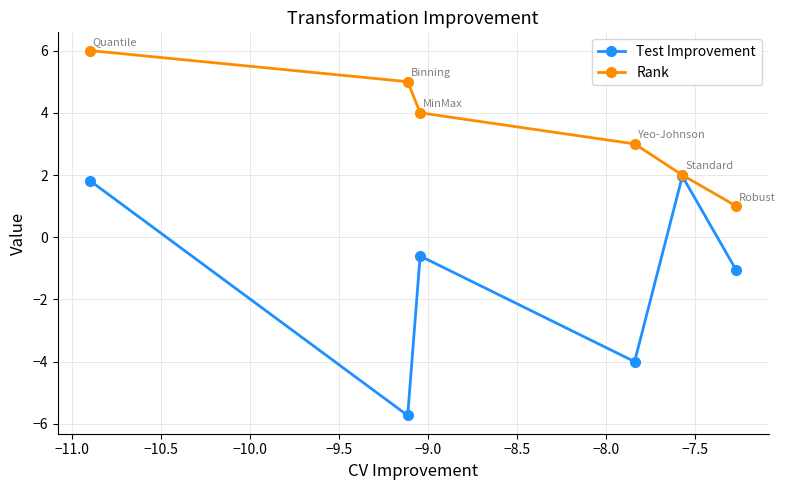

How many values in the Test Improvement series exceed 0?

2